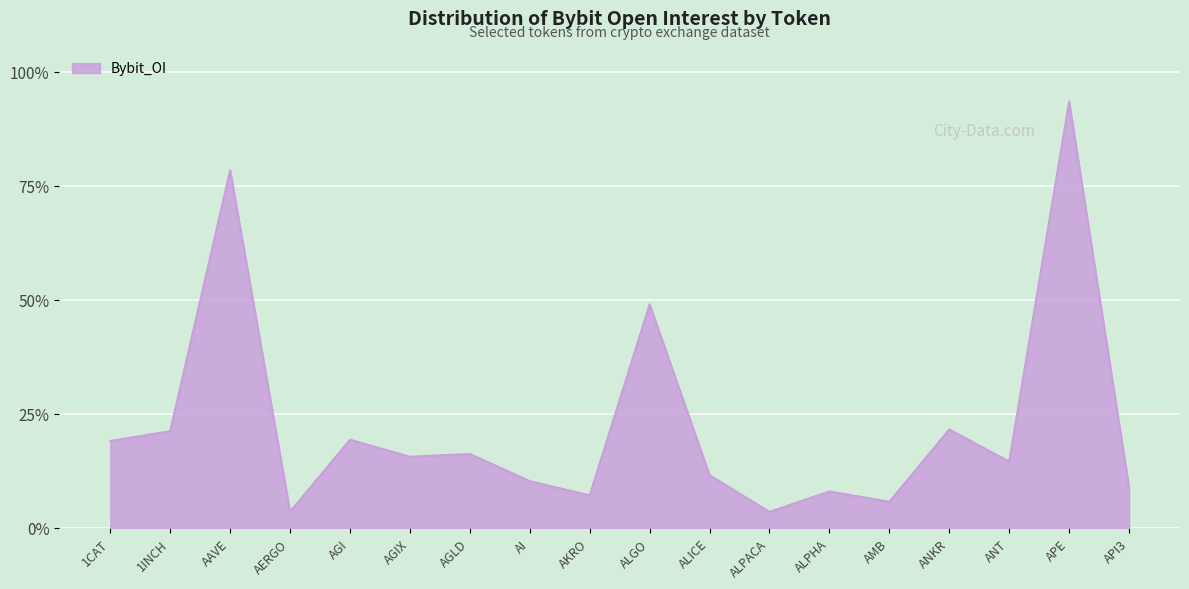

The chart shows a value of 1207074 at 1INCH. True or false?

False